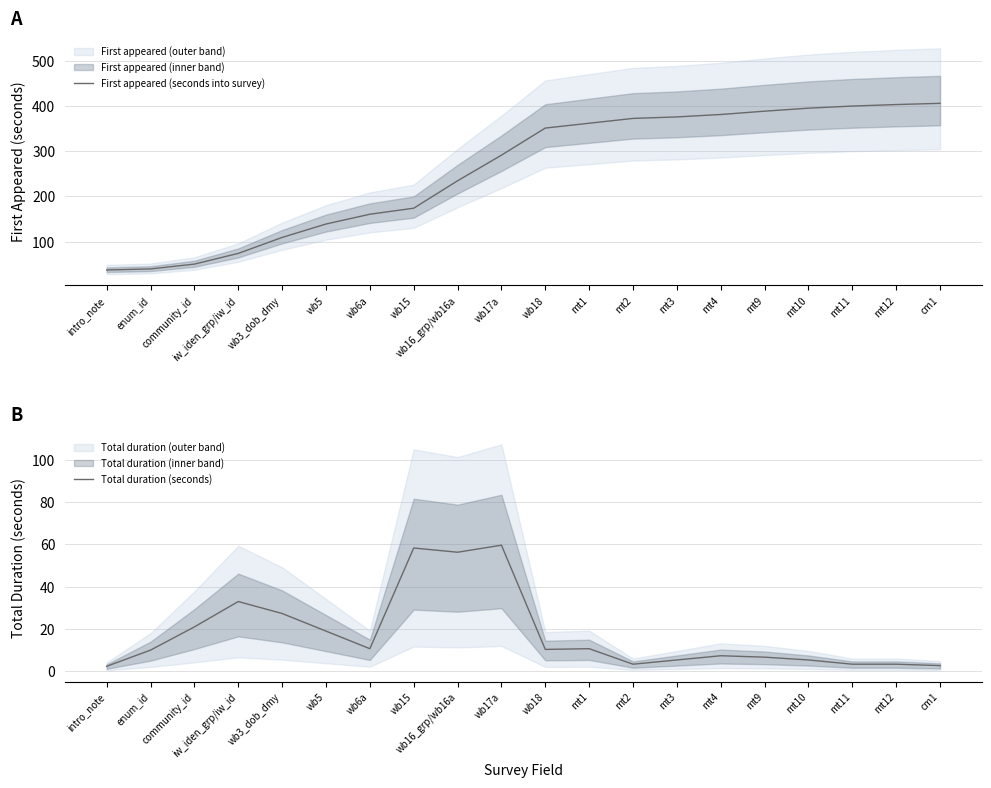

What position from the left is community_id?

3